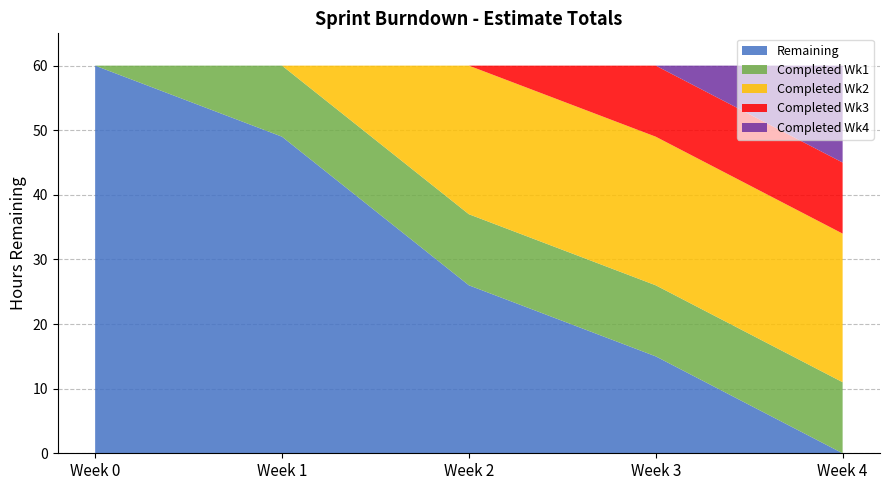

The Remaining series shows 15 at Week 3. True or false?

True